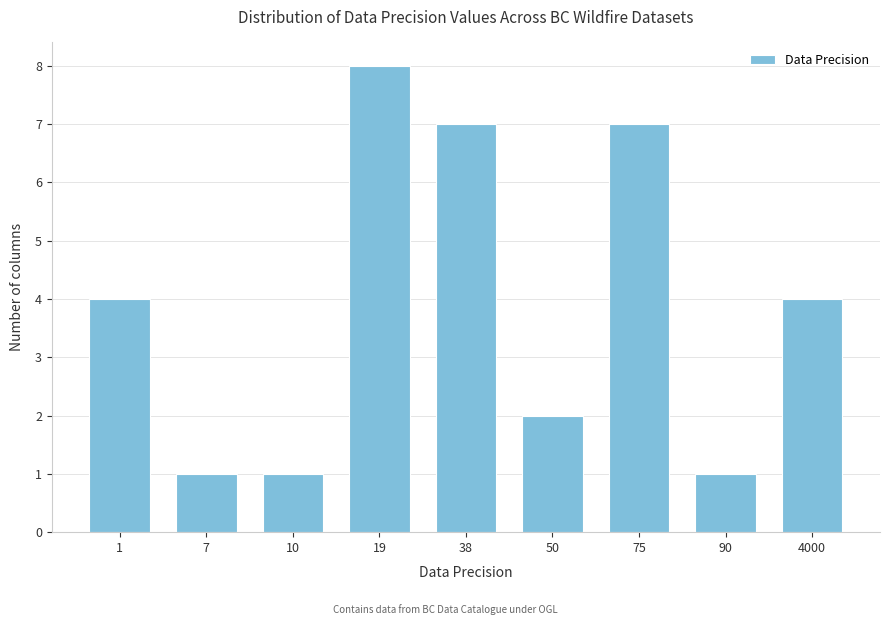

Reading left to right, list all the values displayed in this chart.

4	1	1	8	7	2	7	1	4